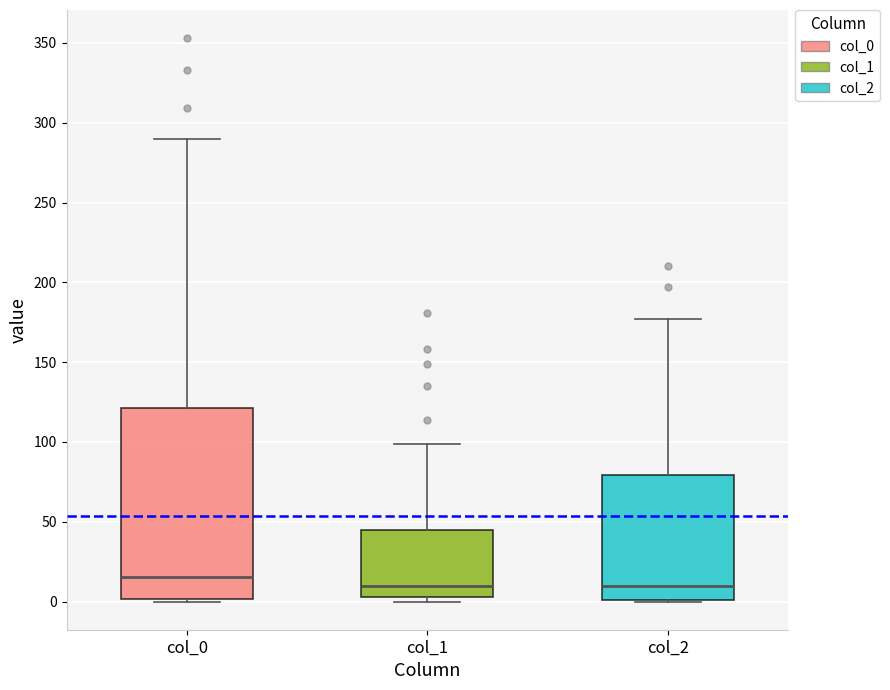

Which box has the highest median line?

col_0